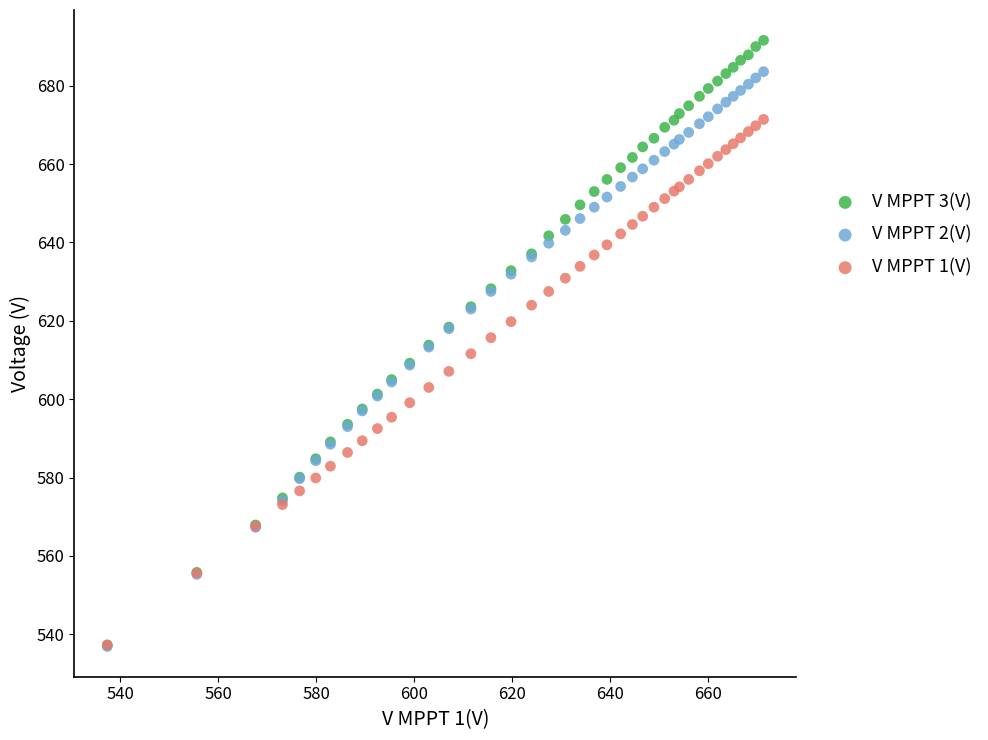

Which series has the largest Y range (max minus min)?

V MPPT 3(V)